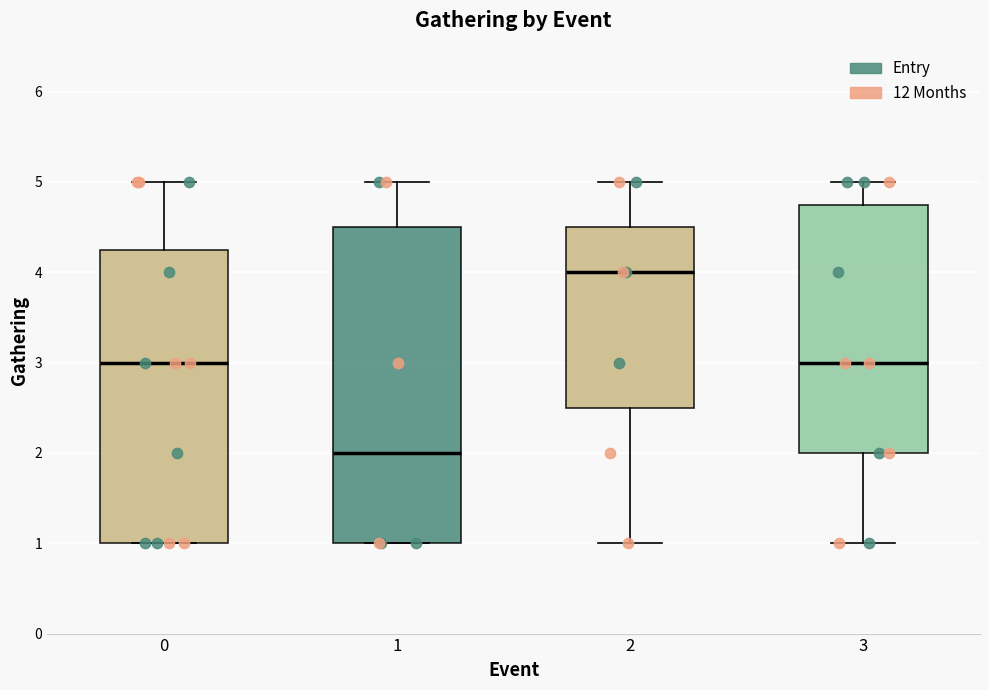

Reading left to right, read every box against the y-axis: the position of its median line, the range the box covers, and the ends of its whiskers. The values are not printed on the chart, so give them approximately, as read against the axis.

0: median 3.0, box 1.0 to 4.3, whiskers 1.0 to 5.0
1: median 2.0, box 1.0 to 4.5, whiskers 1.0 to 5.0
2: median 4.0, box 2.5 to 4.5, whiskers 1.0 to 5.0
3: median 3.0, box 2.0 to 4.8, whiskers 1.0 to 5.0